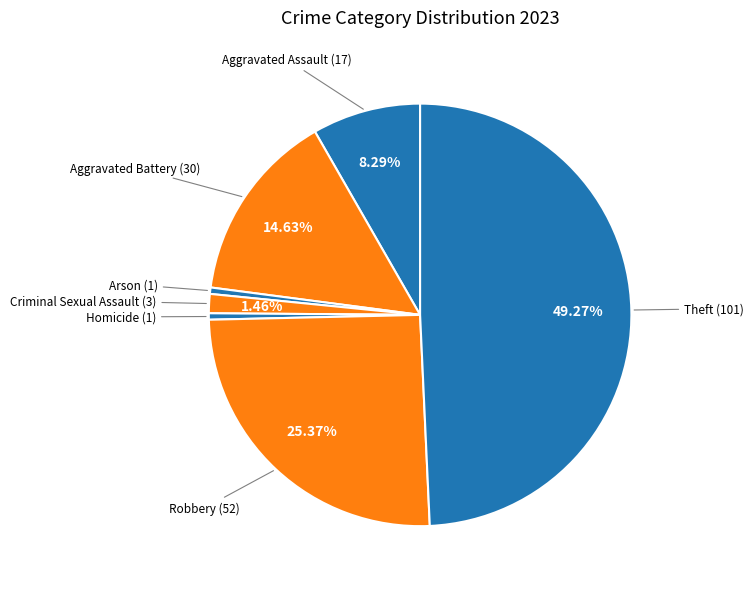

Which category has the biggest portion of the pie?

Theft